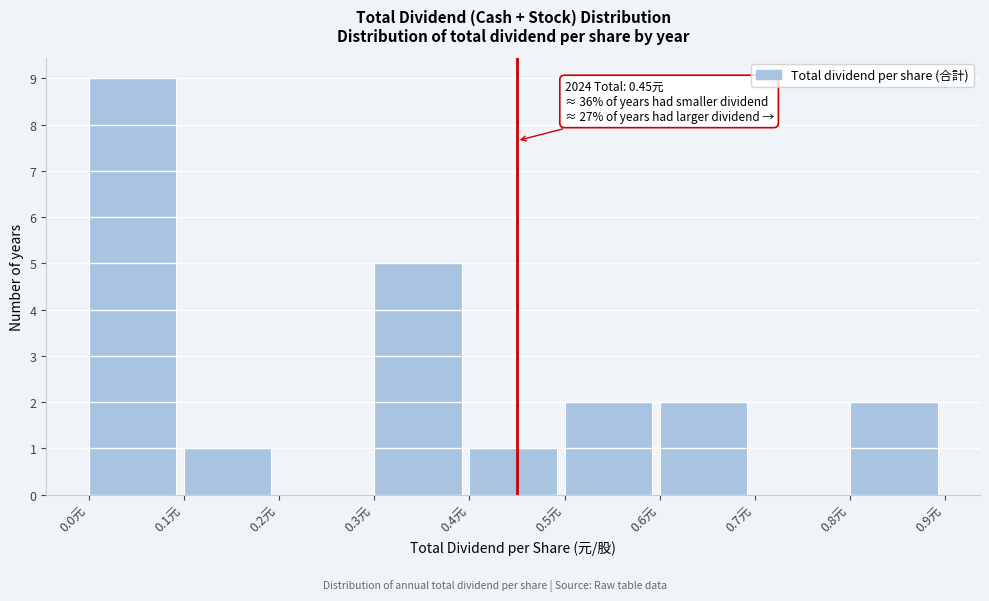

Over which range of the x-axis is the bar tallest?

0.0 to 0.1